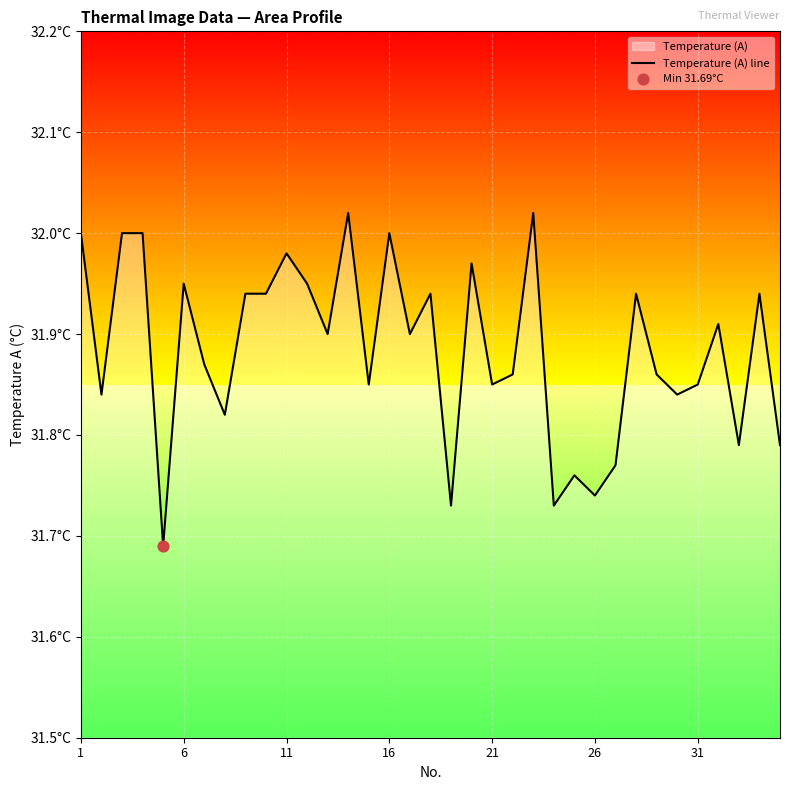

Which has a higher value, 16 or 28?

16